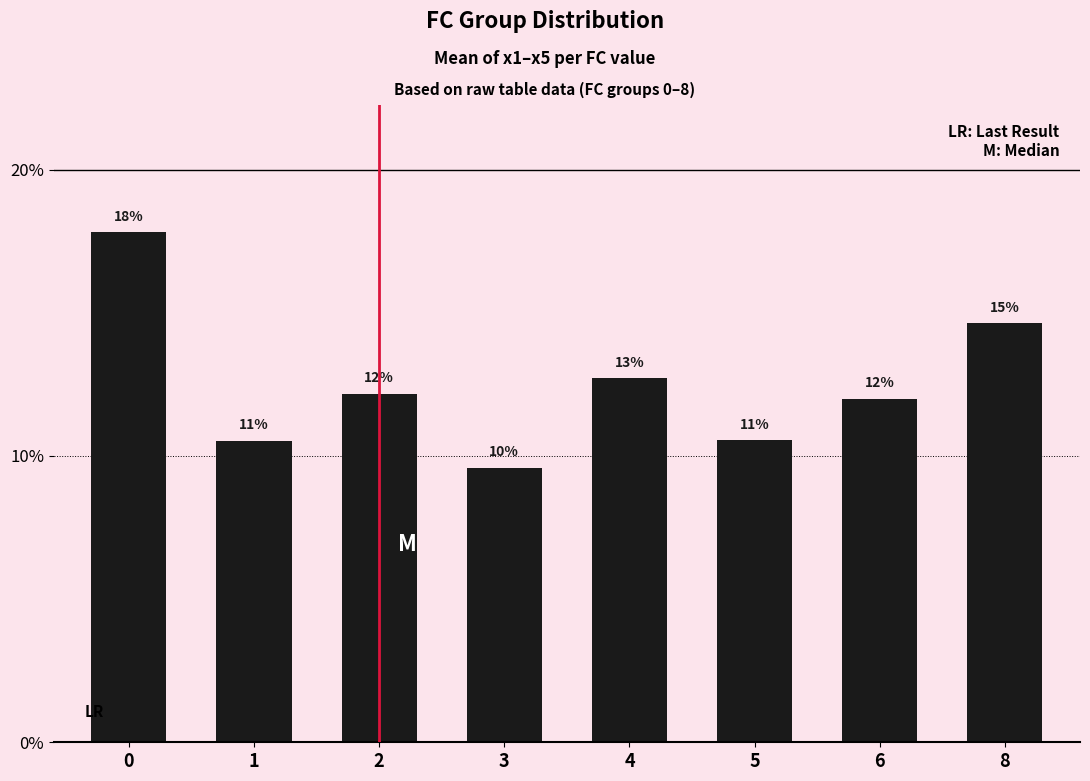

Reading left to right, list all the values displayed in this chart.

0=17.8	1=10.5	2=12.2	3=9.6	4=12.7	5=10.5	6=12.0	8=14.6